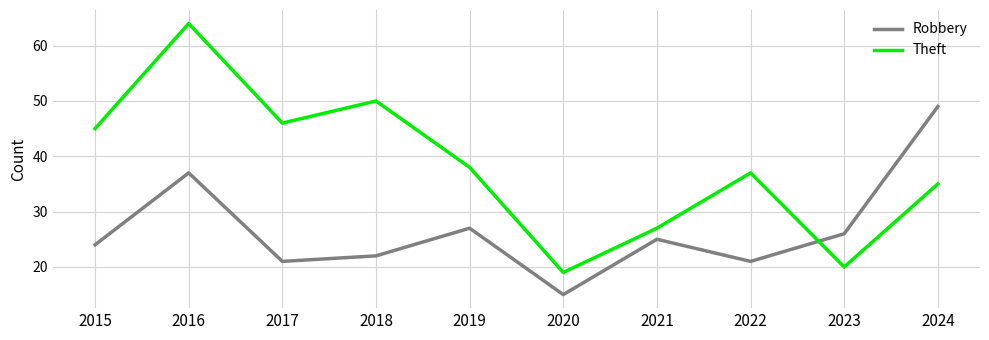

Where does the Robbery series first go above 25?

2016